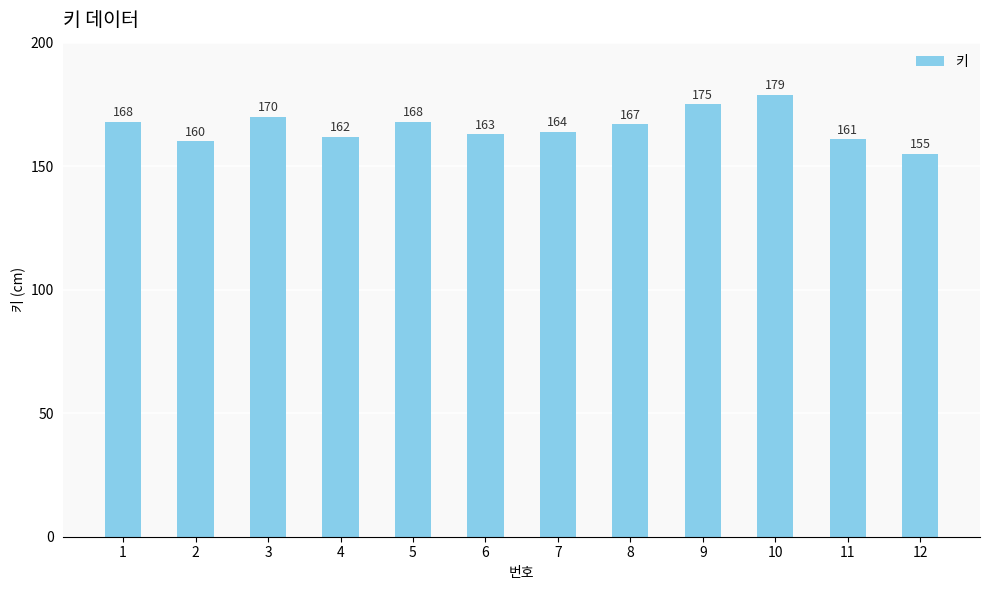

True or false: the data shows 287 at 4.

False